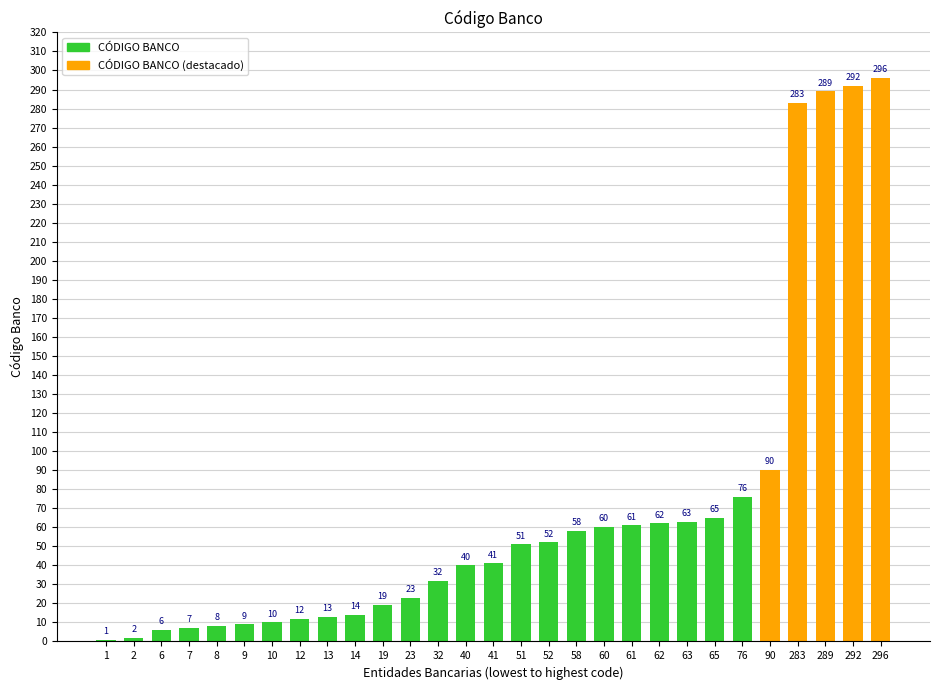

What is the value of the 24th bar from the left?

76